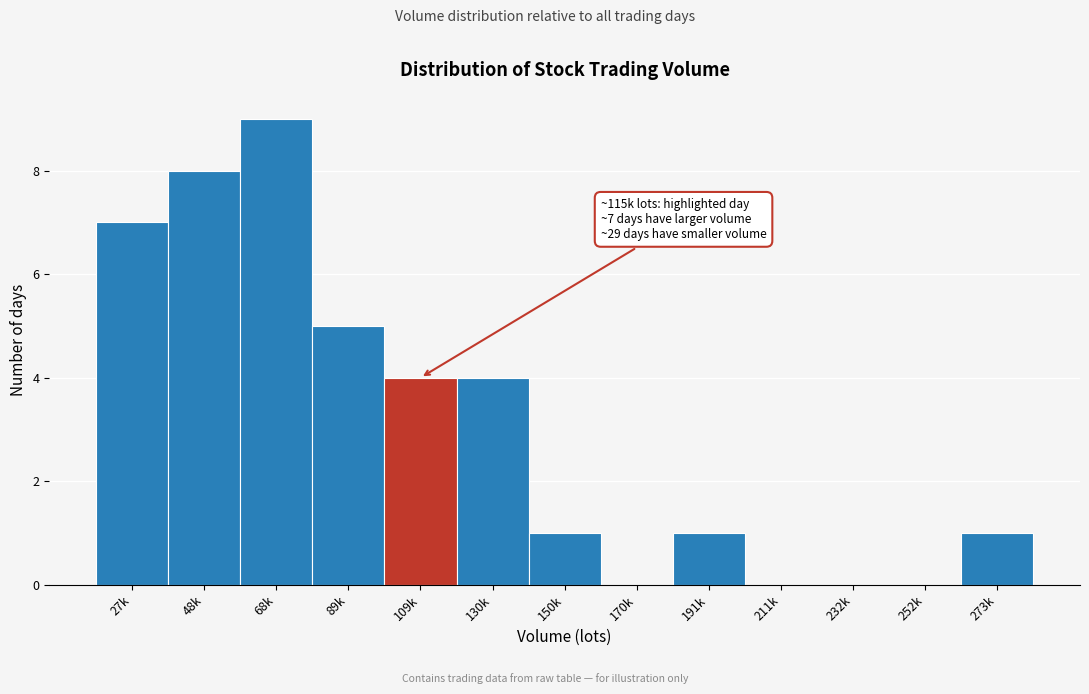

Reading left to right, list all the values displayed in this chart.

27k=7	48k=8	68k=9	89k=5	109k=4	130k=4	150k=1	170k=0	191k=1	211k=0	232k=0	252k=0	273k=1